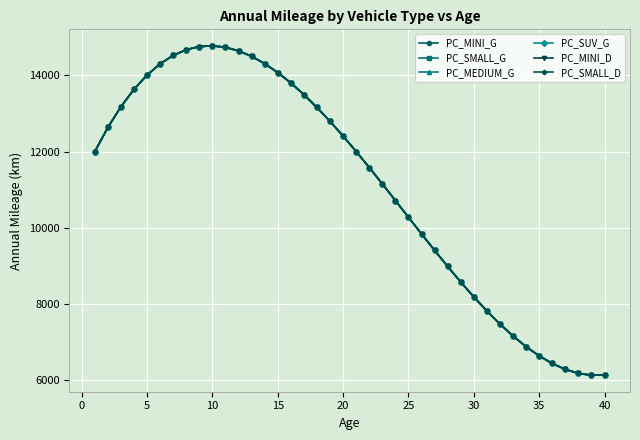

Does the chart have visible grid lines?

Yes